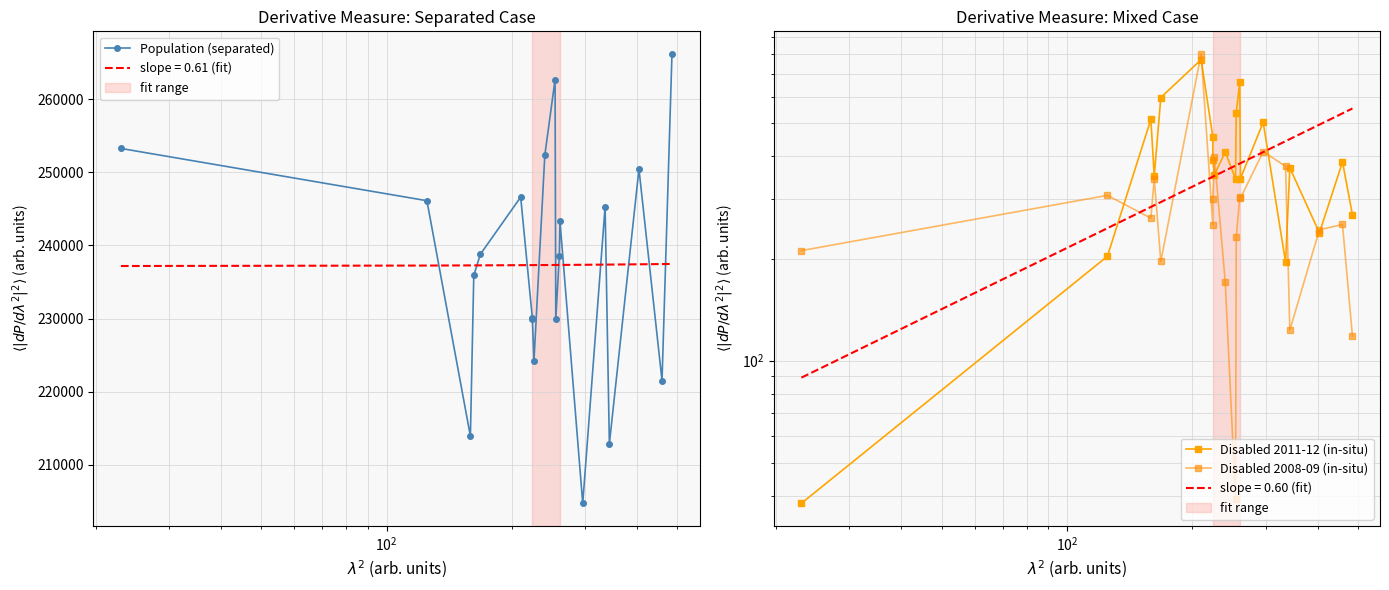

How many interior local valleys does the Population (separated) series have?

6